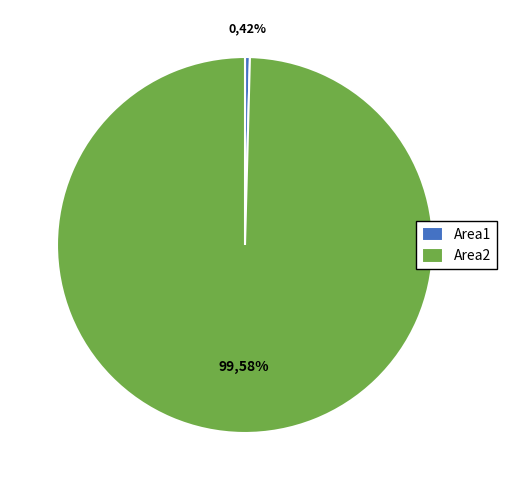

Does any single category account for the majority?

Yes